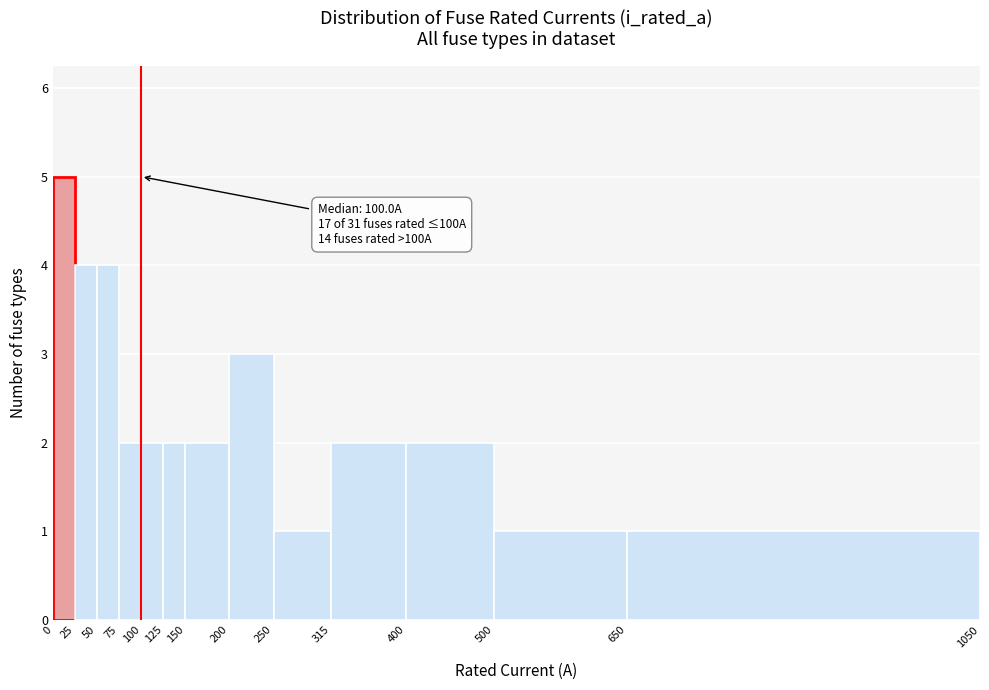

Over which range of the x-axis is the bar tallest?

0 to 25